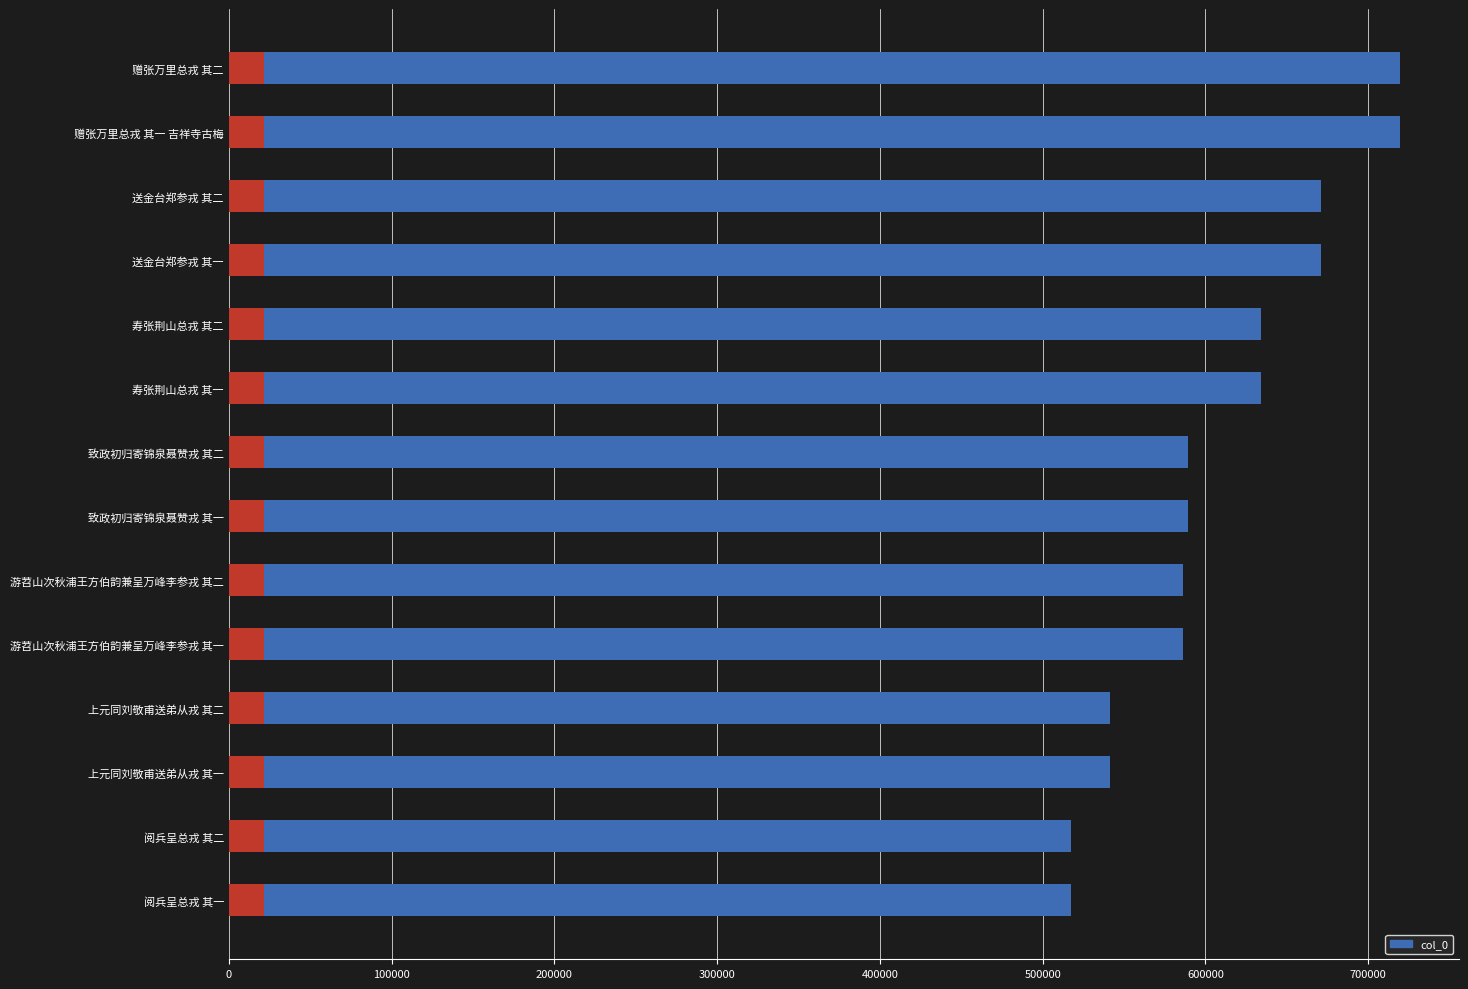

What is the greatest value displayed?

719749